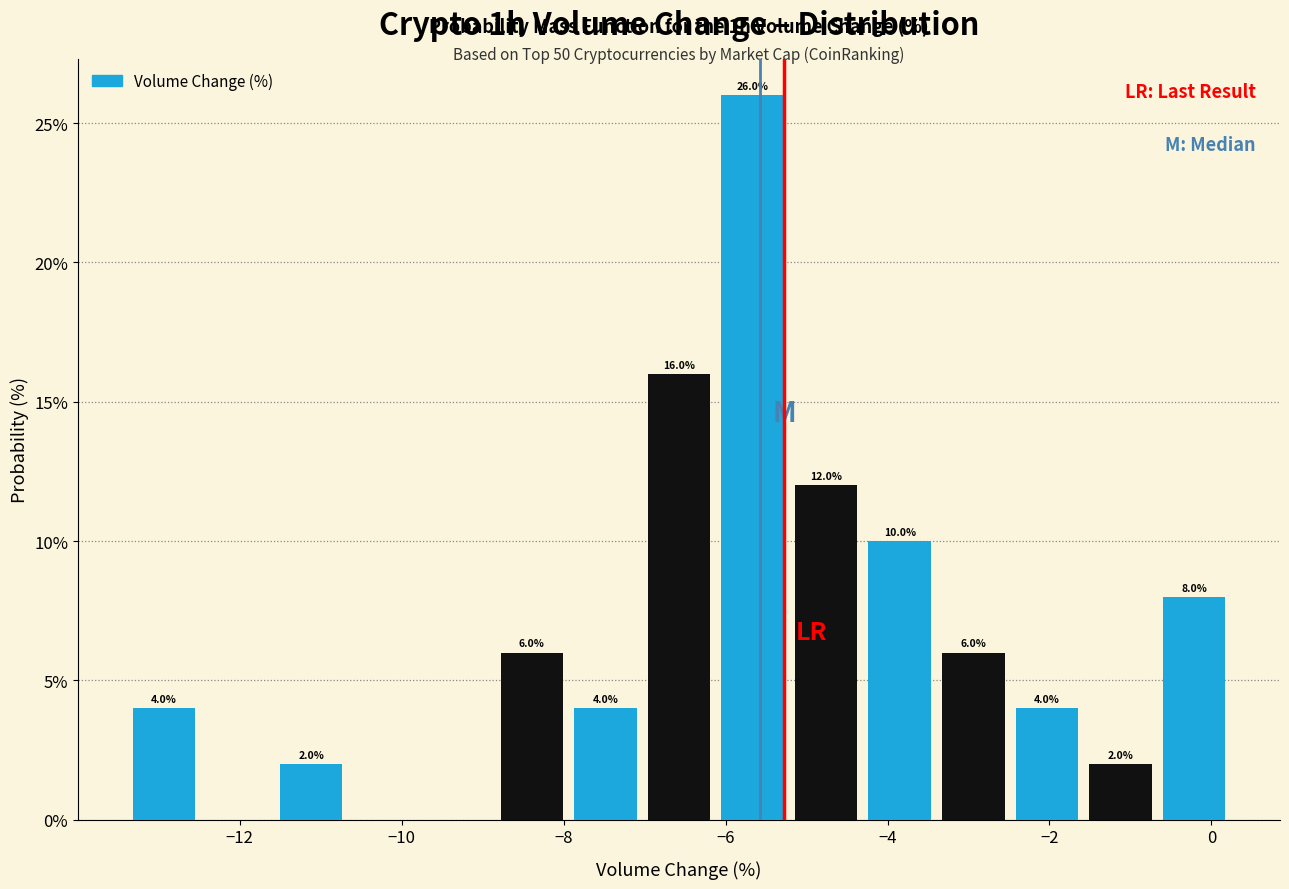

Over which range of the x-axis is the bar tallest?

-6.2 to -5.2